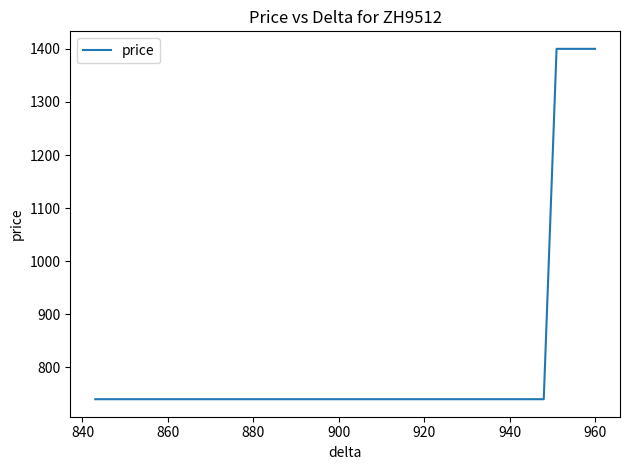

True or false: there are more than 2 points higher than both neighbors.

False